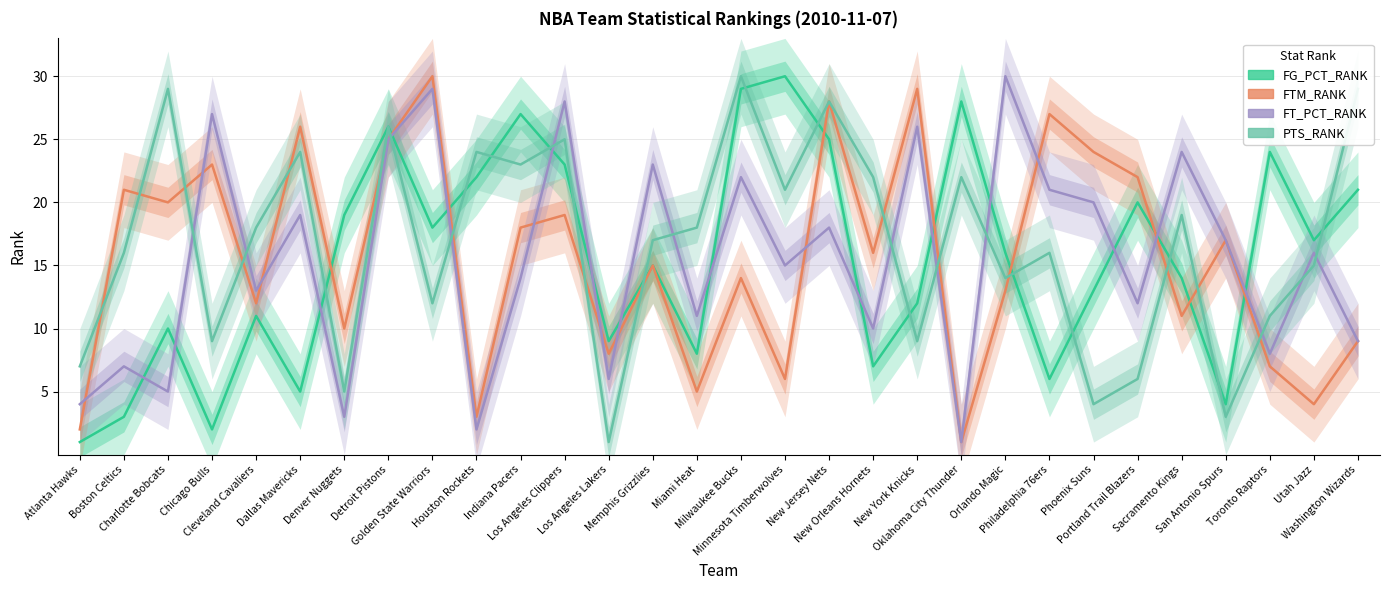

Is it true that FTM_RANK equals 12 at Indiana Pacers?

False